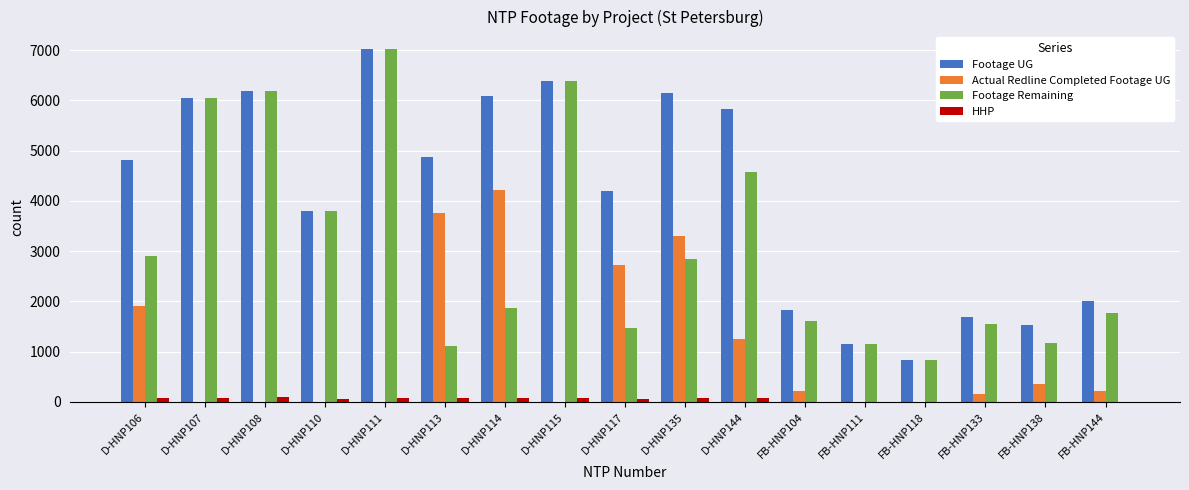

What is the maximum value shown in the chart?

7020